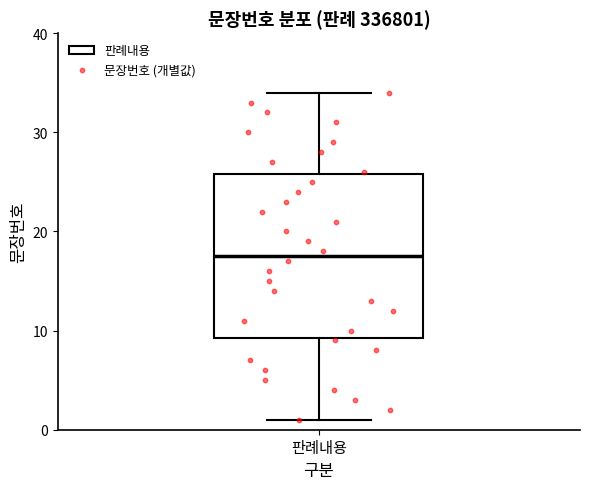

Read this box plot against the y-axis: the position of the median line, the range covered by the box, and the ends of both whiskers. The values are not printed on the chart, so give them approximately, as read against the axis.

median 18, box 9 to 26, whiskers 1 to 34